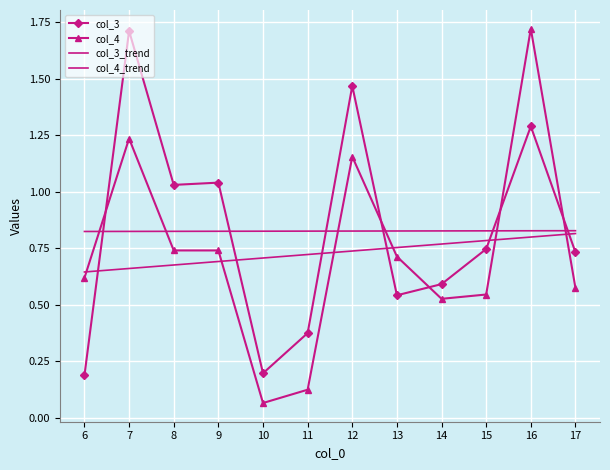

Which series has the largest range (max minus min)?

col_4